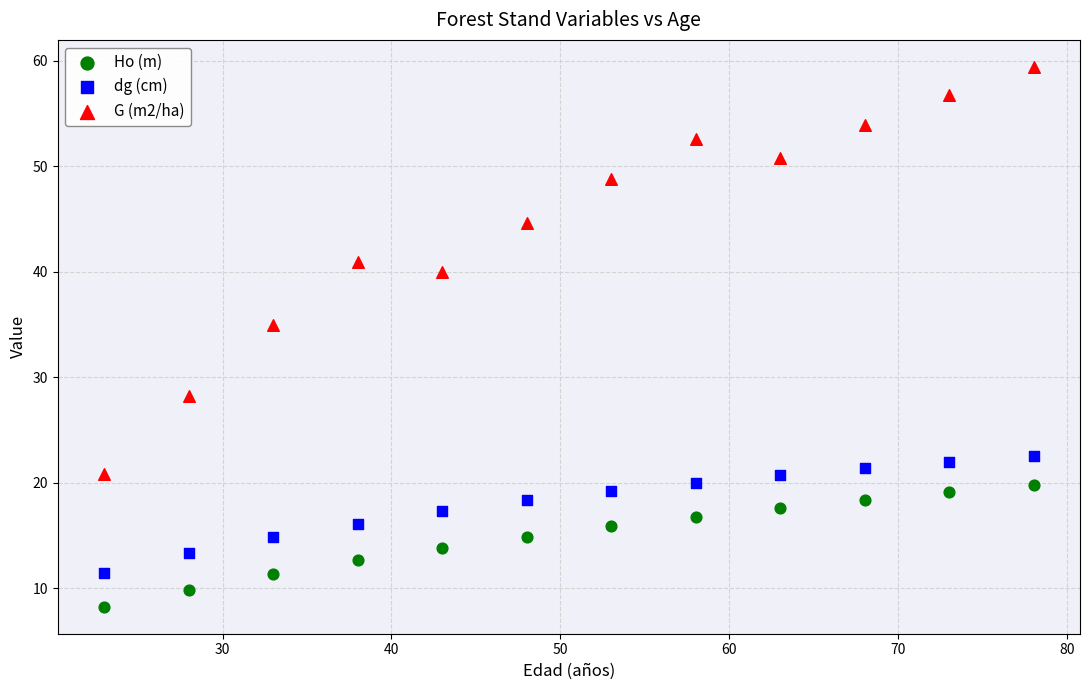

Which series contains the highest Y value?

G (m2/ha)